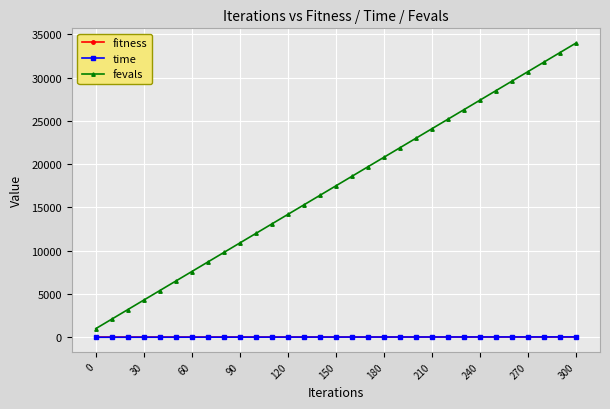

What is the value of the fevals point at the 17th from the left?

18600.0